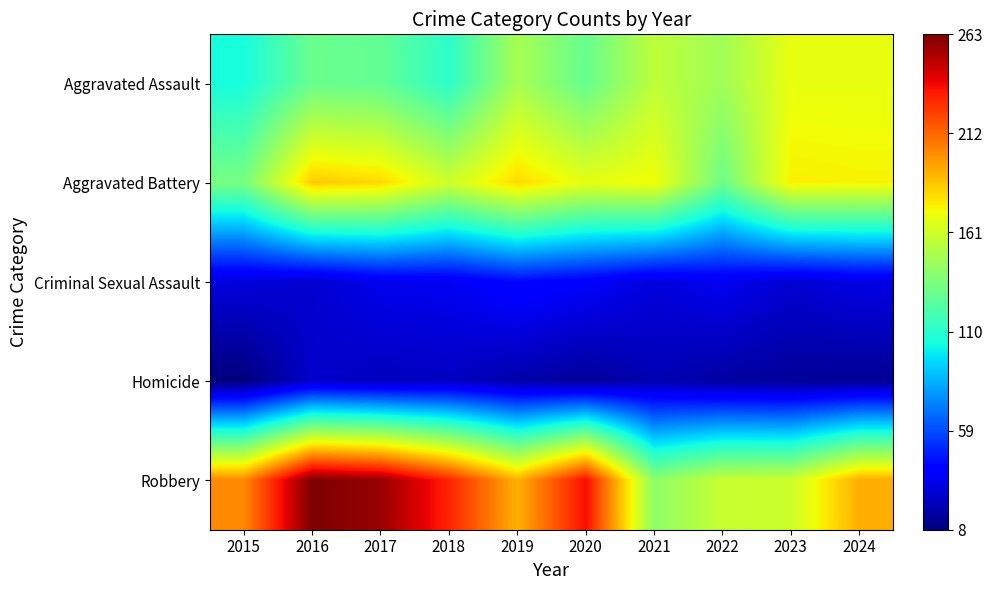

Rank the series at 2022 from highest to lowest value.

Robbery, Aggravated Assault, Aggravated Battery, Criminal Sexual Assault, Homicide